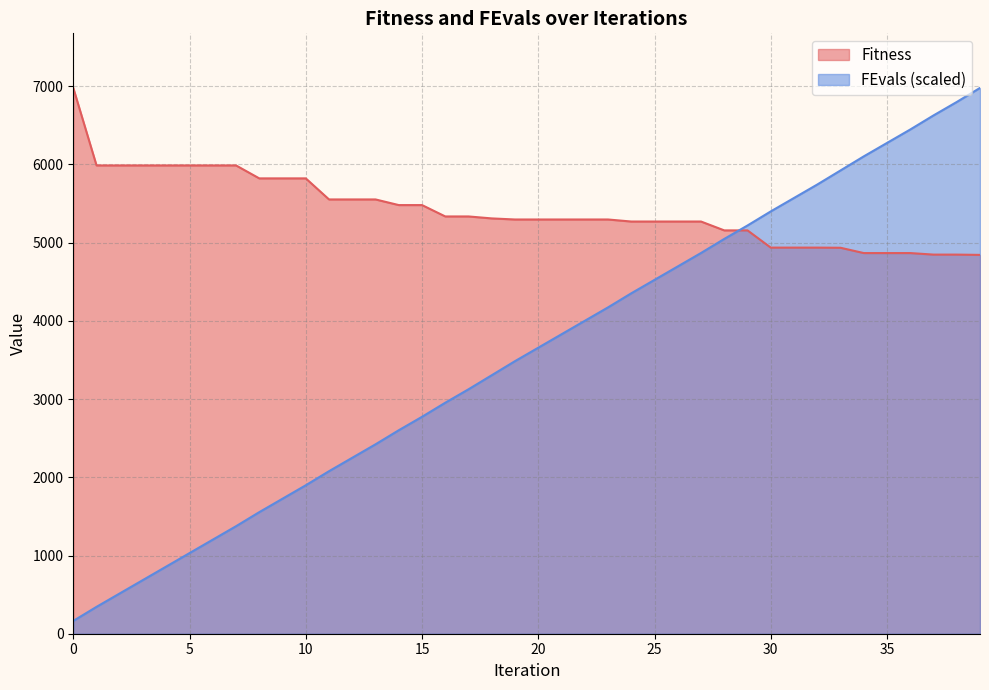

At how many categories does at least one series exceed 5147?

40